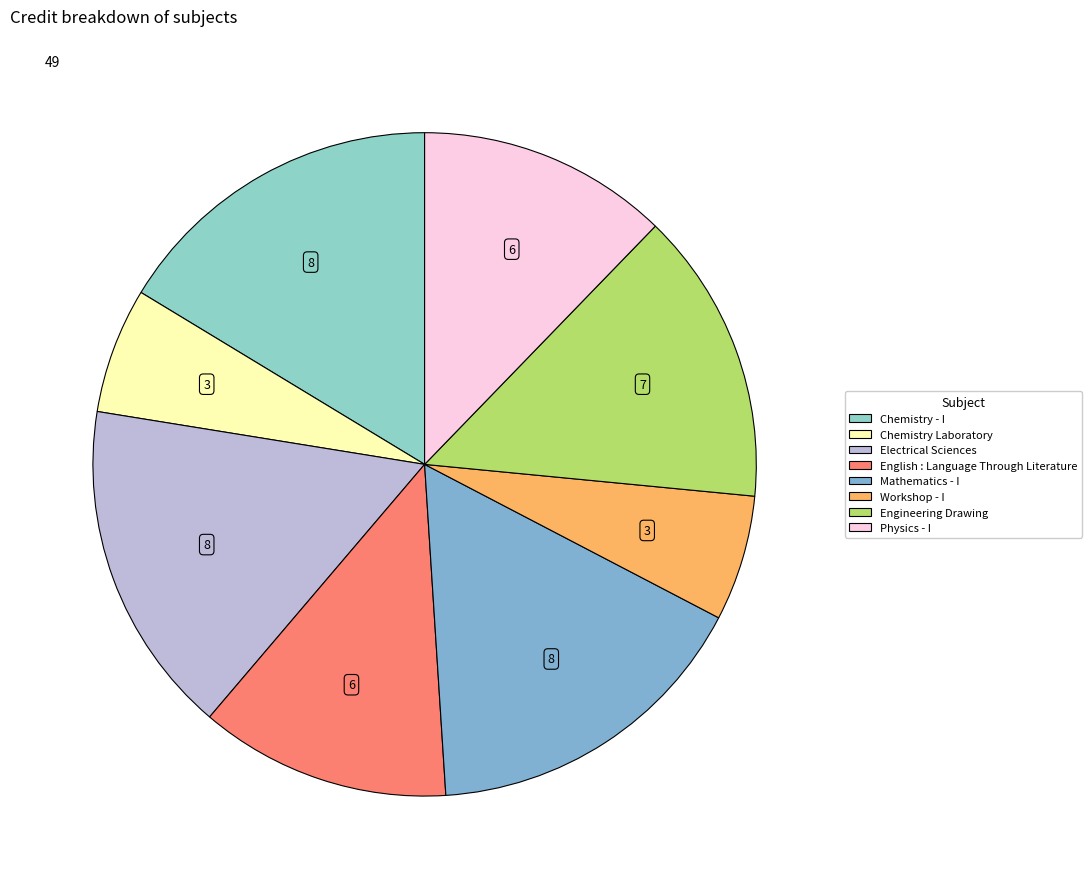

Combined, what portion of the pie is Electrical Sciences and Physics - I?

28.6%